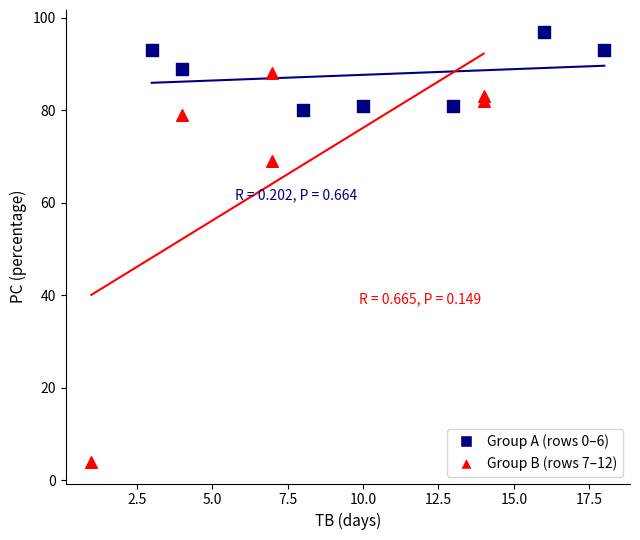

Which series contains the lowest Y value?

Group B (rows 7–12)